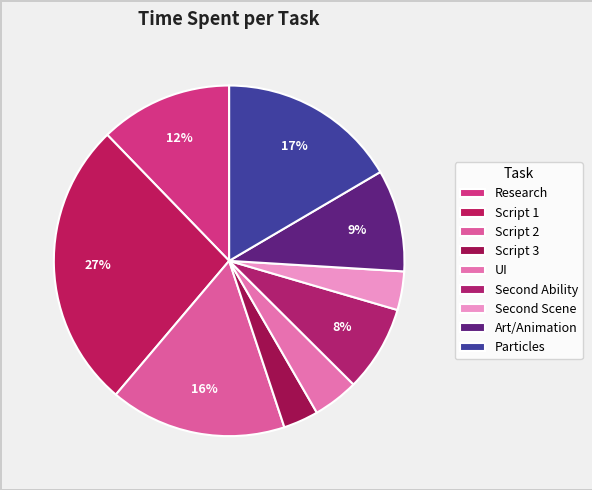

Combined, what portion of the pie is Art/Animation and Particles?

26.0%